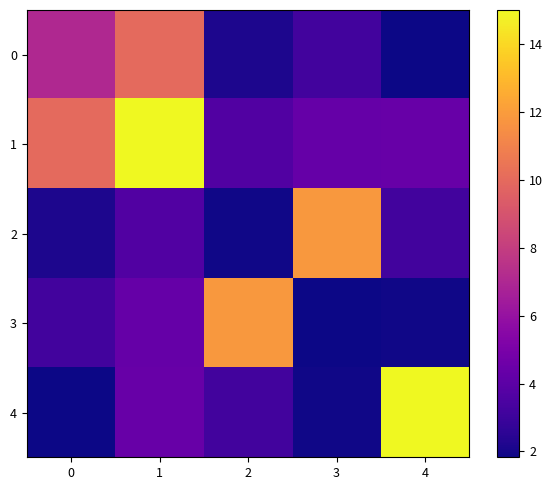

Reading right to left, what are all the values shown in this chart?

0: 4=1.8	3=3.2	2=2.1	1=10.0	0=7.0
1: 4=4.4	3=4.3	2=3.6	1=15.0	0=10.0
2: 4=3.2	3=11.8	2=1.9	1=3.6	0=2.1
3: 4=1.9	3=1.8	2=11.8	1=4.3	0=3.2
4: 4=15.0	3=1.9	2=3.2	1=4.4	0=1.8